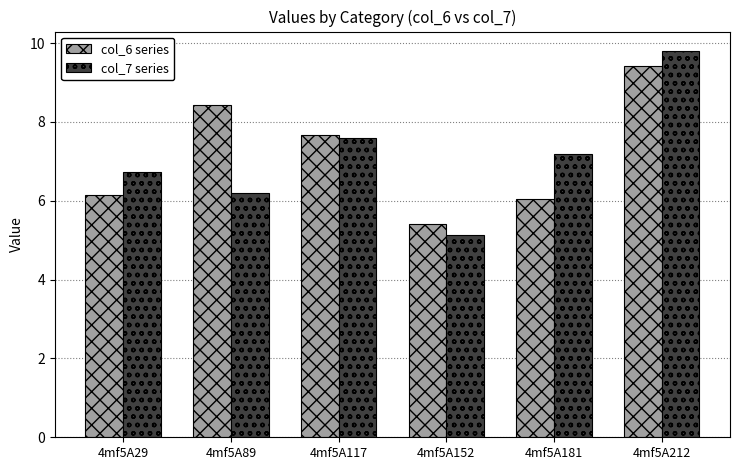

What are all the series names shown in the legend?

col_6 series, col_7 series